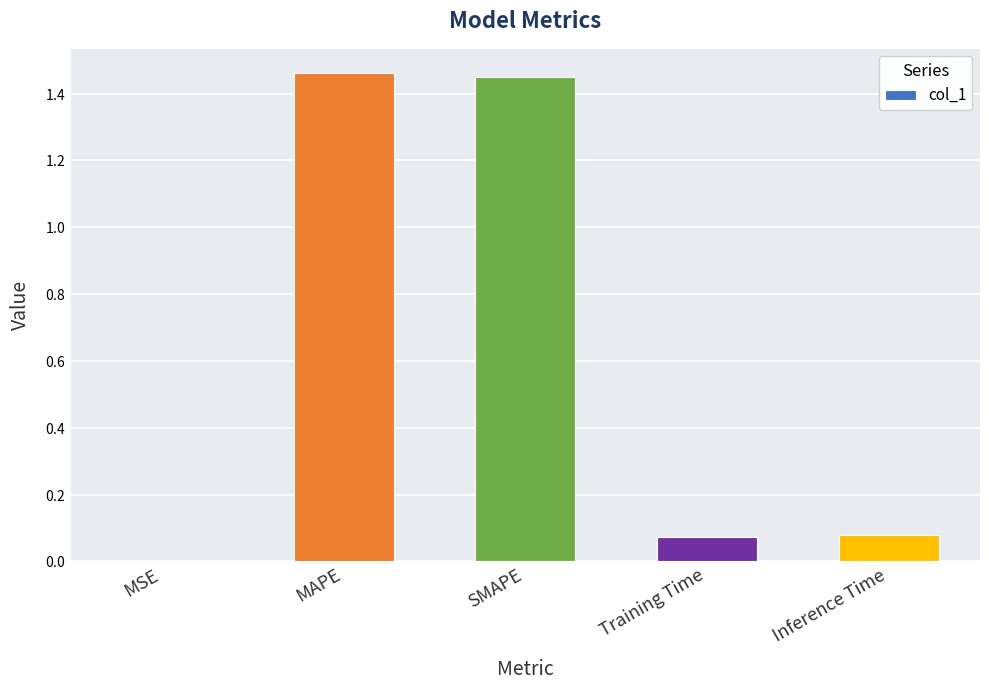

Reading right to left, list all the values displayed in this chart.

0.1	0.1	1.5	1.5	0.0